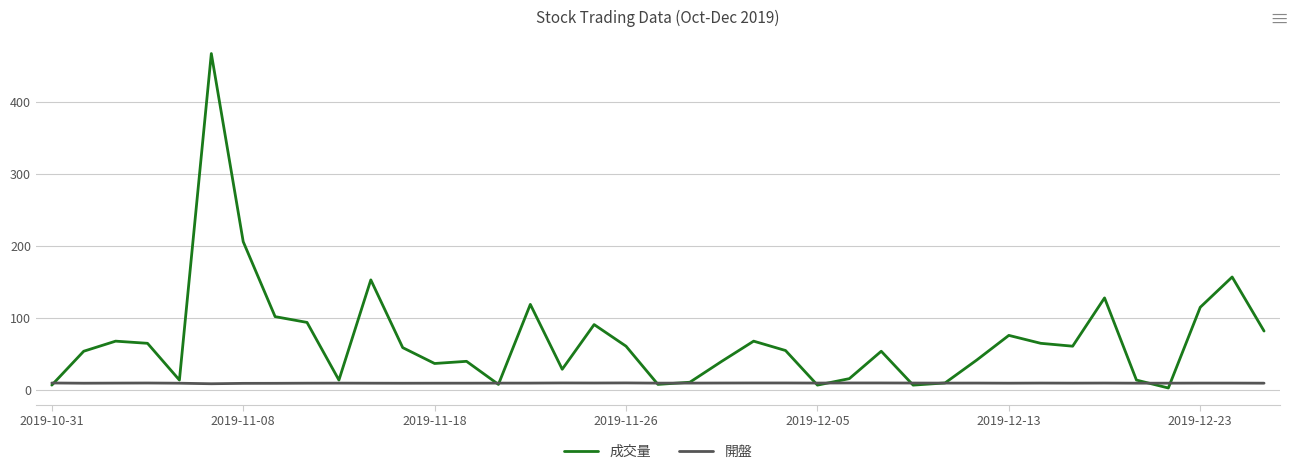

Rank the series by their average value, from lowest to highest.

開盤, 成交量